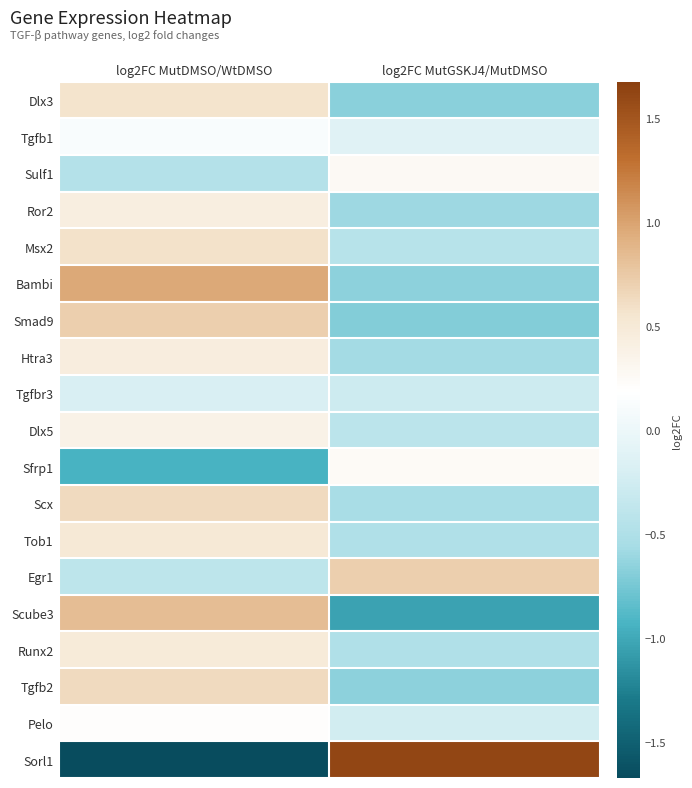

Reading left to right, transcribe all the data shown in this chart.

Dlx3: log2FC MutDMSO/WtDMSO=0.6	log2FC MutGSKJ4/MutDMSO=-0.7
Tgfb1: log2FC MutDMSO/WtDMSO=0.1	log2FC MutGSKJ4/MutDMSO=-0.1
Sulf1: log2FC MutDMSO/WtDMSO=-0.5	log2FC MutGSKJ4/MutDMSO=0.3
Ror2: log2FC MutDMSO/WtDMSO=0.4	log2FC MutGSKJ4/MutDMSO=-0.6
Msx2: log2FC MutDMSO/WtDMSO=0.6	log2FC MutGSKJ4/MutDMSO=-0.4
Bambi: log2FC MutDMSO/WtDMSO=1.0	log2FC MutGSKJ4/MutDMSO=-0.7
Smad9: log2FC MutDMSO/WtDMSO=0.7	log2FC MutGSKJ4/MutDMSO=-0.7
Htra3: log2FC MutDMSO/WtDMSO=0.4	log2FC MutGSKJ4/MutDMSO=-0.6
Tgfbr3: log2FC MutDMSO/WtDMSO=-0.2	log2FC MutGSKJ4/MutDMSO=-0.3
Dlx5: log2FC MutDMSO/WtDMSO=0.4	log2FC MutGSKJ4/MutDMSO=-0.4
Sfrp1: log2FC MutDMSO/WtDMSO=-0.9	log2FC MutGSKJ4/MutDMSO=0.3
Scx: log2FC MutDMSO/WtDMSO=0.6	log2FC MutGSKJ4/MutDMSO=-0.5
Tob1: log2FC MutDMSO/WtDMSO=0.5	log2FC MutGSKJ4/MutDMSO=-0.5
Egr1: log2FC MutDMSO/WtDMSO=-0.4	log2FC MutGSKJ4/MutDMSO=0.7
Scube3: log2FC MutDMSO/WtDMSO=0.8	log2FC MutGSKJ4/MutDMSO=-1.0
Runx2: log2FC MutDMSO/WtDMSO=0.5	log2FC MutGSKJ4/MutDMSO=-0.5
Tgfb2: log2FC MutDMSO/WtDMSO=0.6	log2FC MutGSKJ4/MutDMSO=-0.7
Pelo: log2FC MutDMSO/WtDMSO=0.2	log2FC MutGSKJ4/MutDMSO=-0.2
Sorl1: log2FC MutDMSO/WtDMSO=-1.7	log2FC MutGSKJ4/MutDMSO=1.6